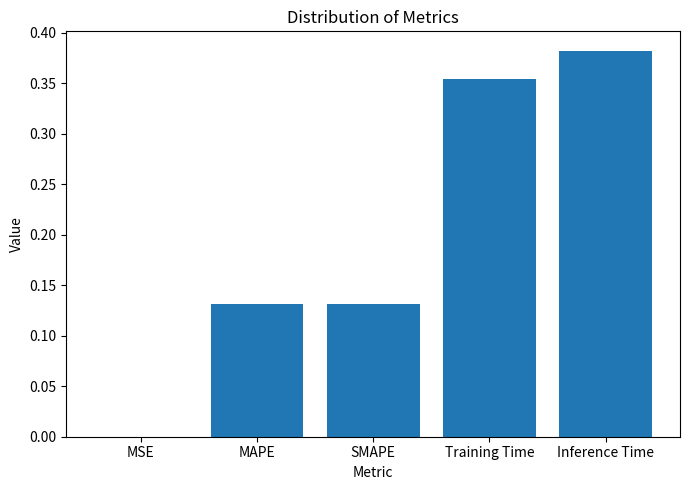

What is the sum of the values at Training Time and Inference Time?

0.7